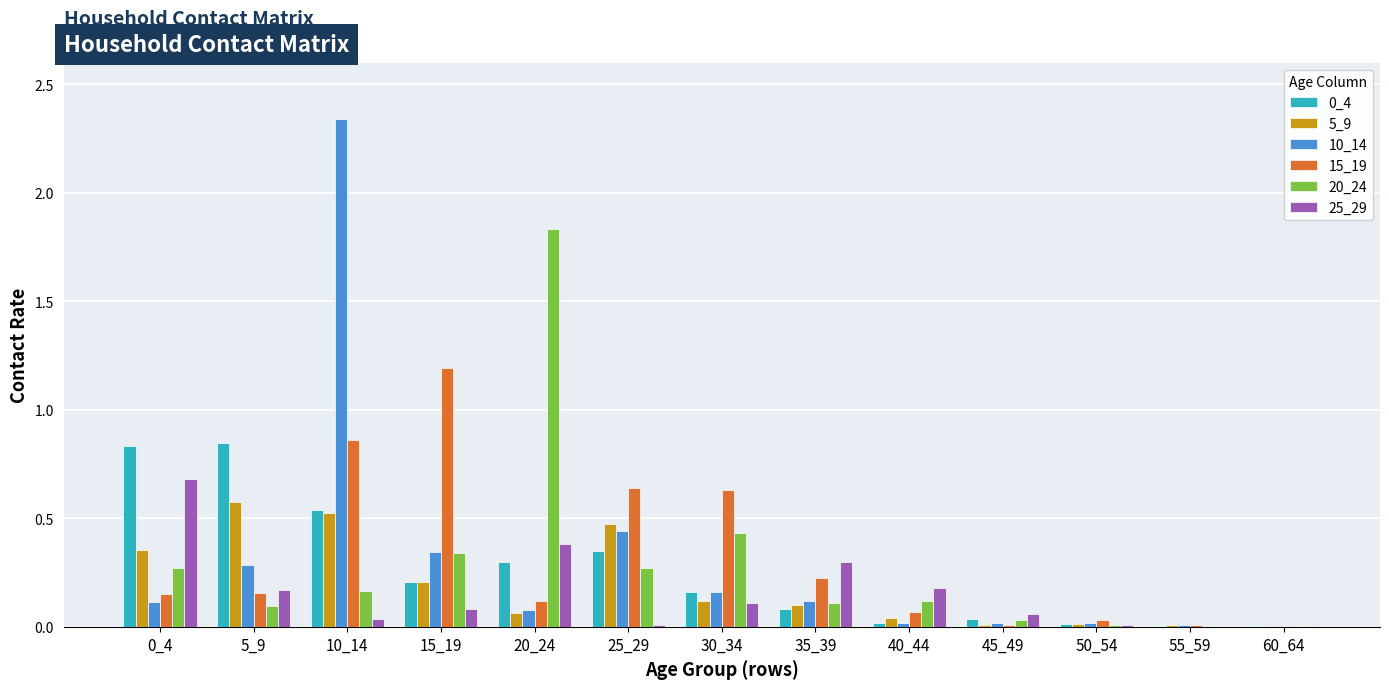

The value of 20_24 at 35_39 is 0.1. True or false?

True